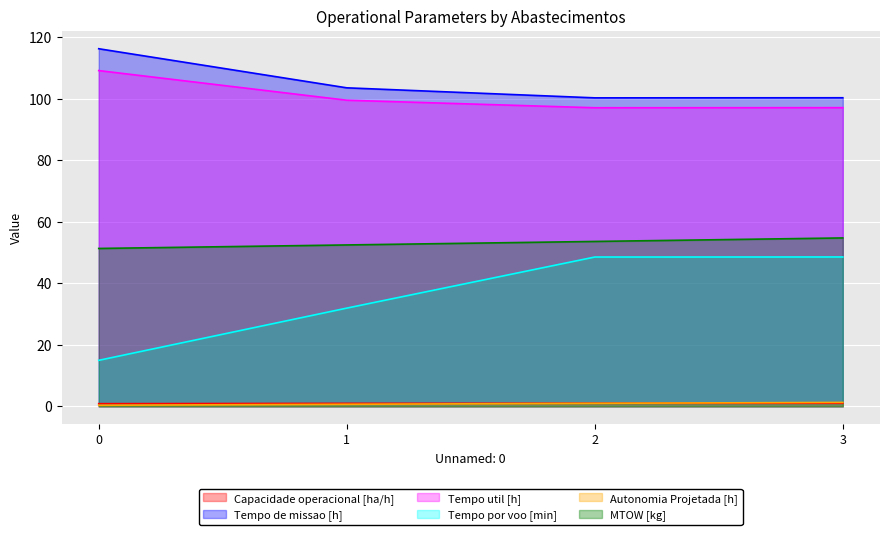

True or false: Tempo por voo [min] and Autonomia Projetada [h] cross at least once.

False